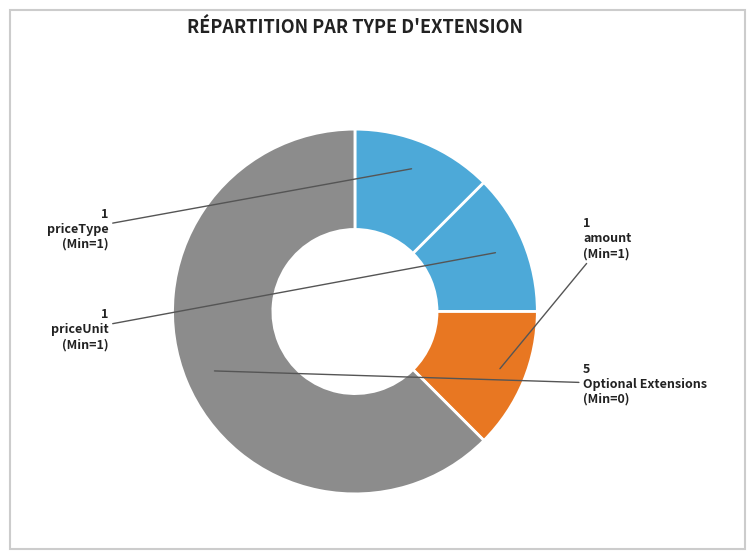

Count the number of slices in the pie.

4